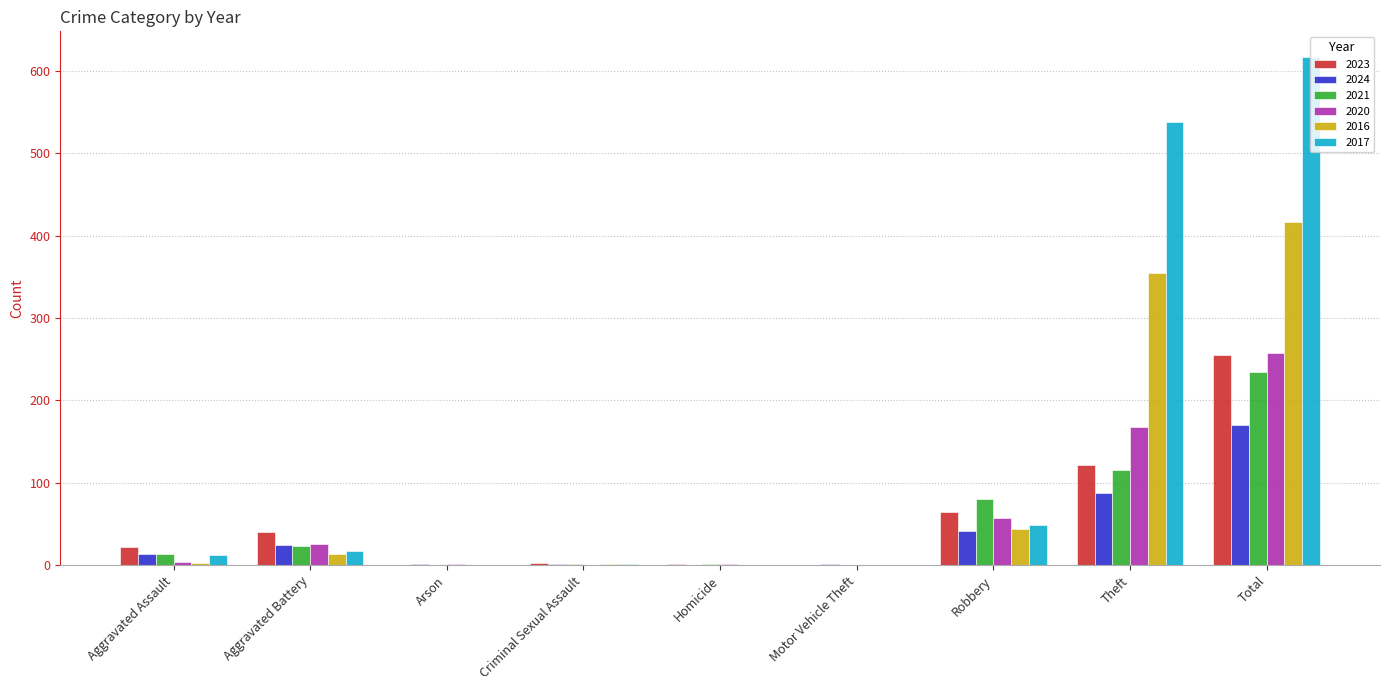

Count the number of categories in the chart.

9